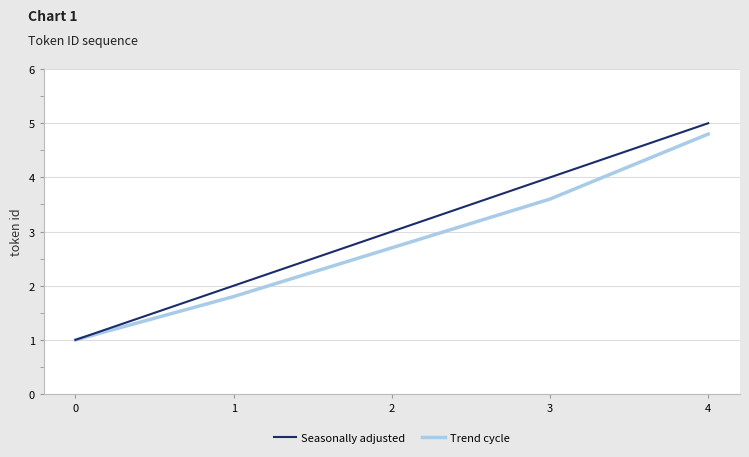

Which series changed the most between 1 and 2?

Seasonally adjusted